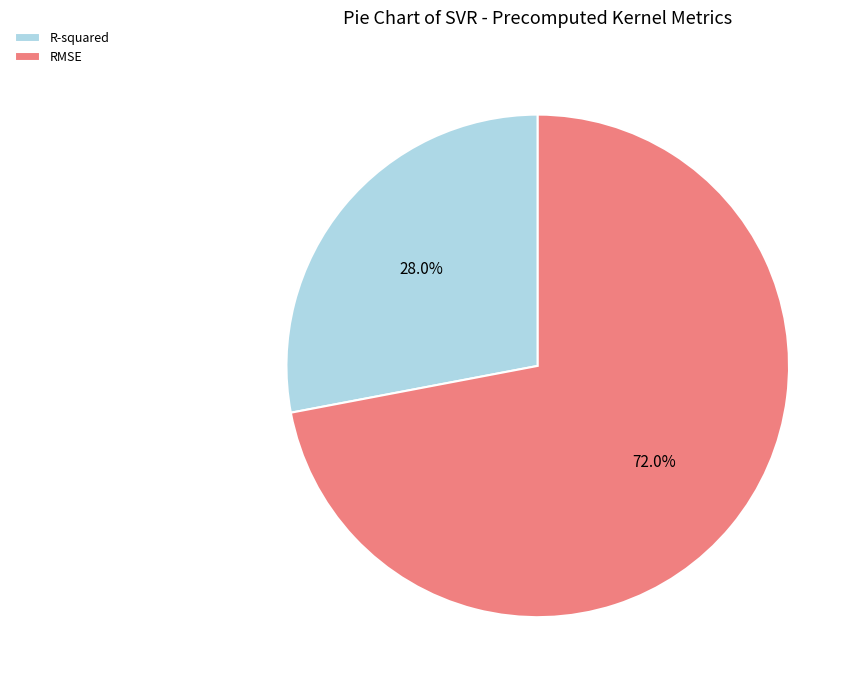

Which slice is the smallest?

R-squared